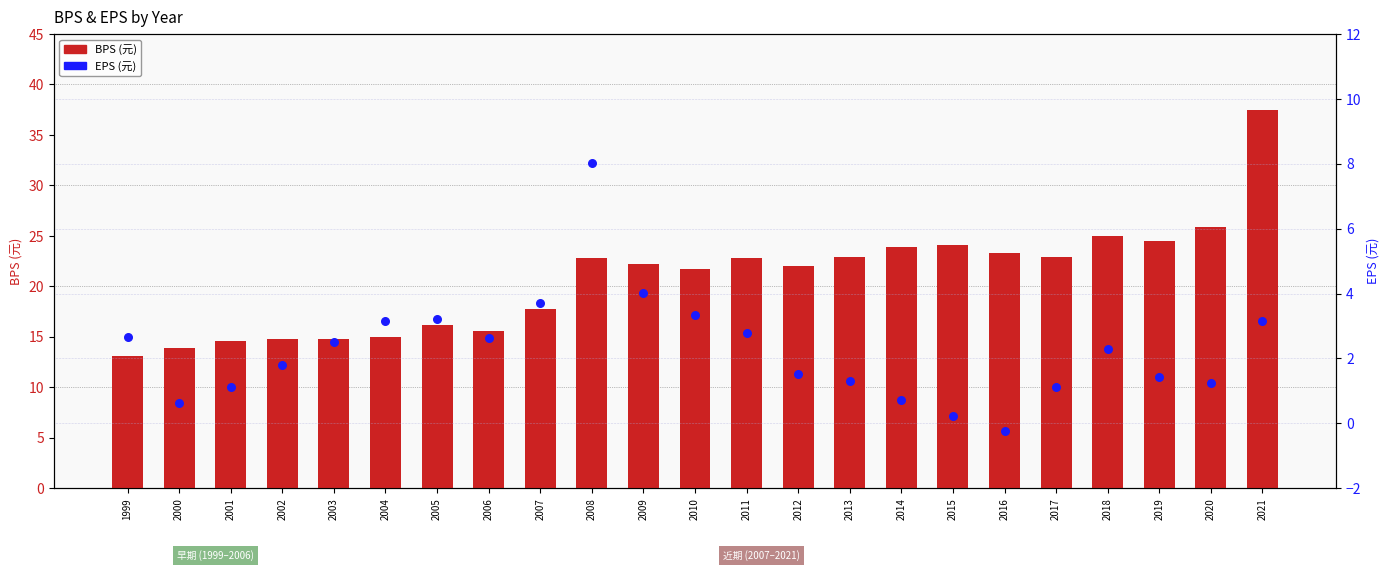

Which series contains the highest Y value?

BPS (元)